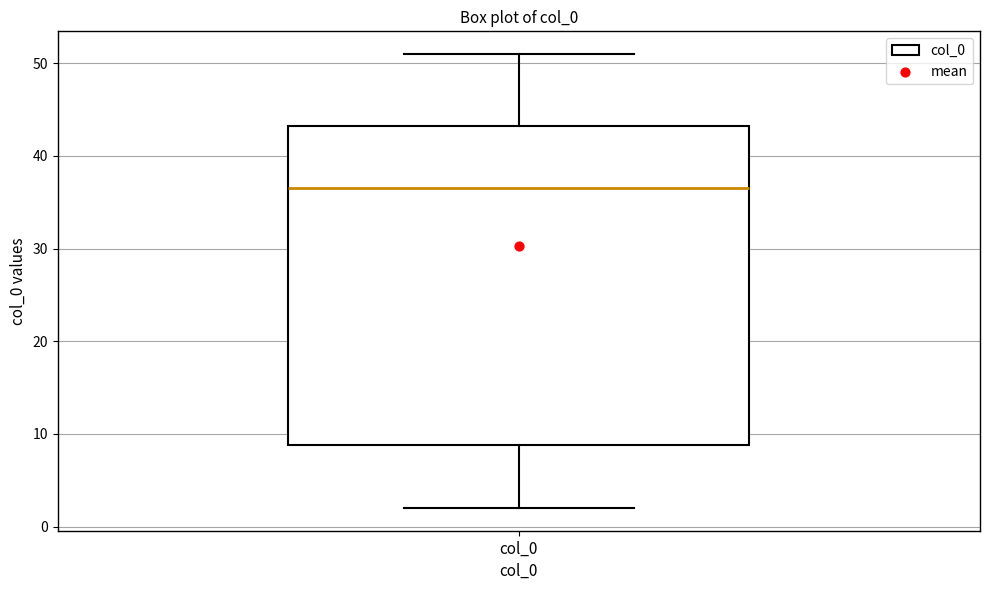

Transcribe this box plot: give where the median line is, the range the box spans, and where the two whiskers end, as read against the y-axis. The values are not printed on the chart, so give them approximately, as read against the axis.

median 37, box 9 to 43, whiskers 2 to 51